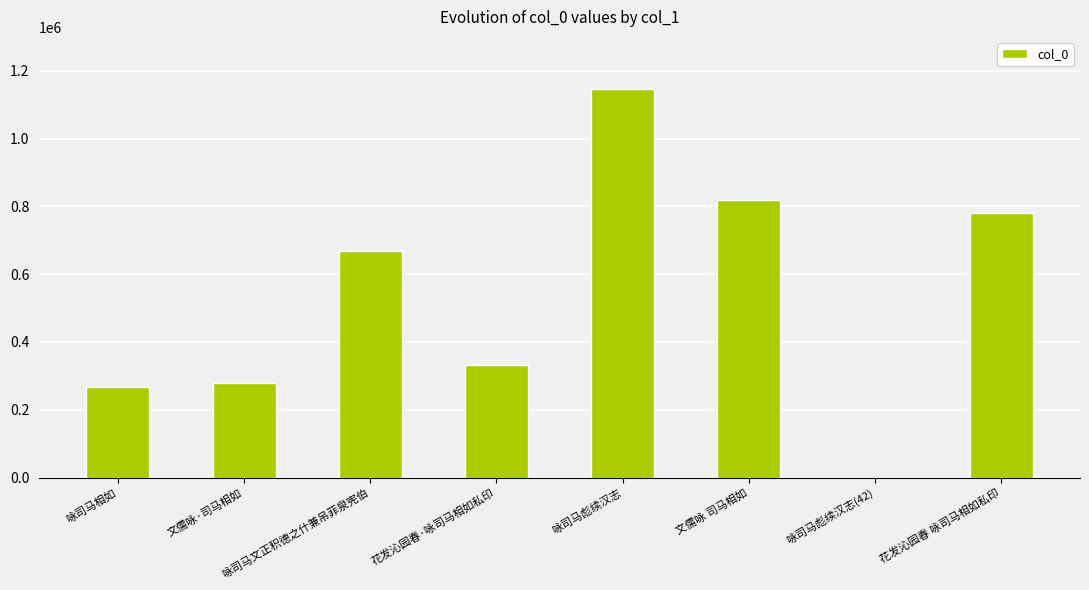

Reading left to right, list all the values displayed in this chart.

267936	278117	669349	332164	1145982	818759	42	780055